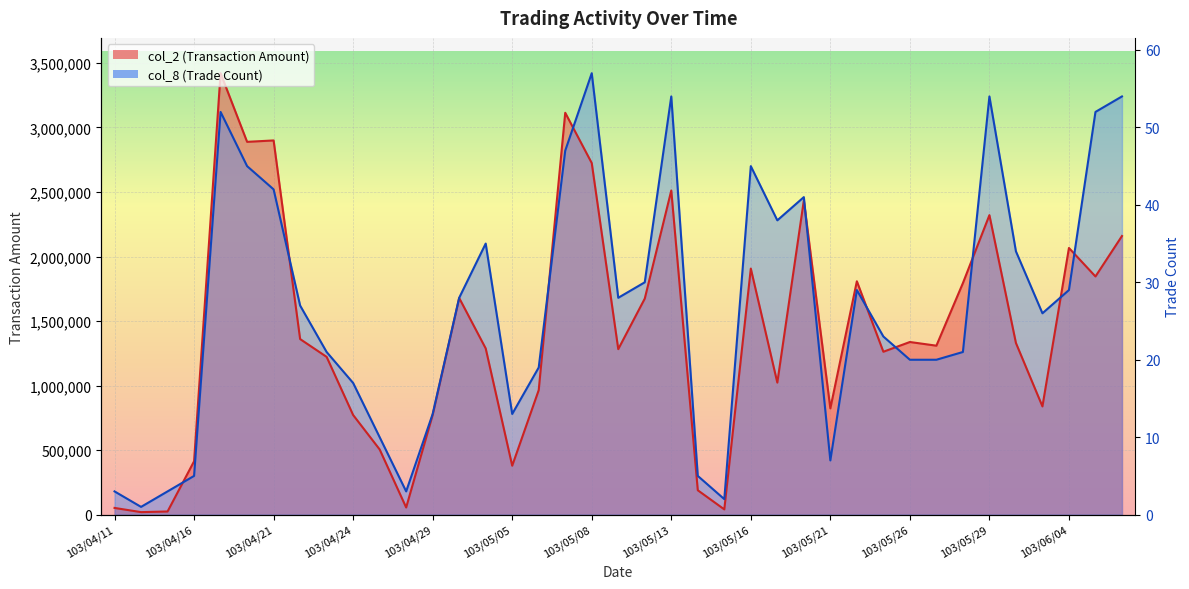

Which series changed the most between 103/04/25 and 103/05/22?

col_2 (Transaction Amount)